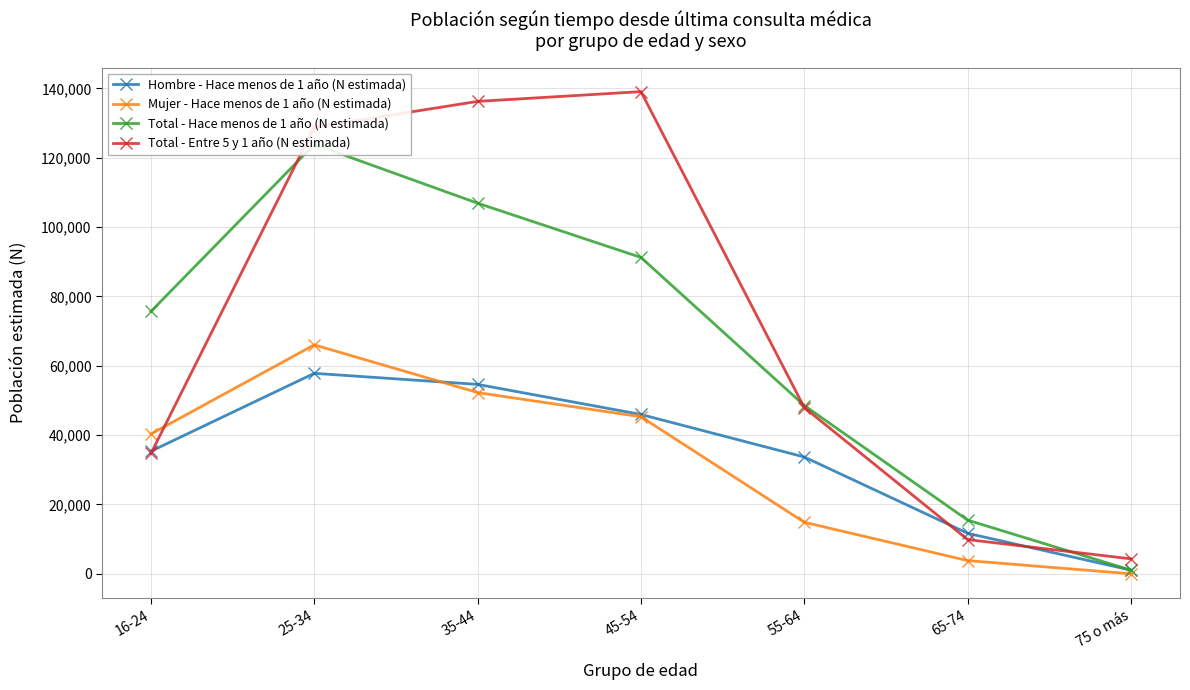

What is the label of the 5th point from the right?

35-44